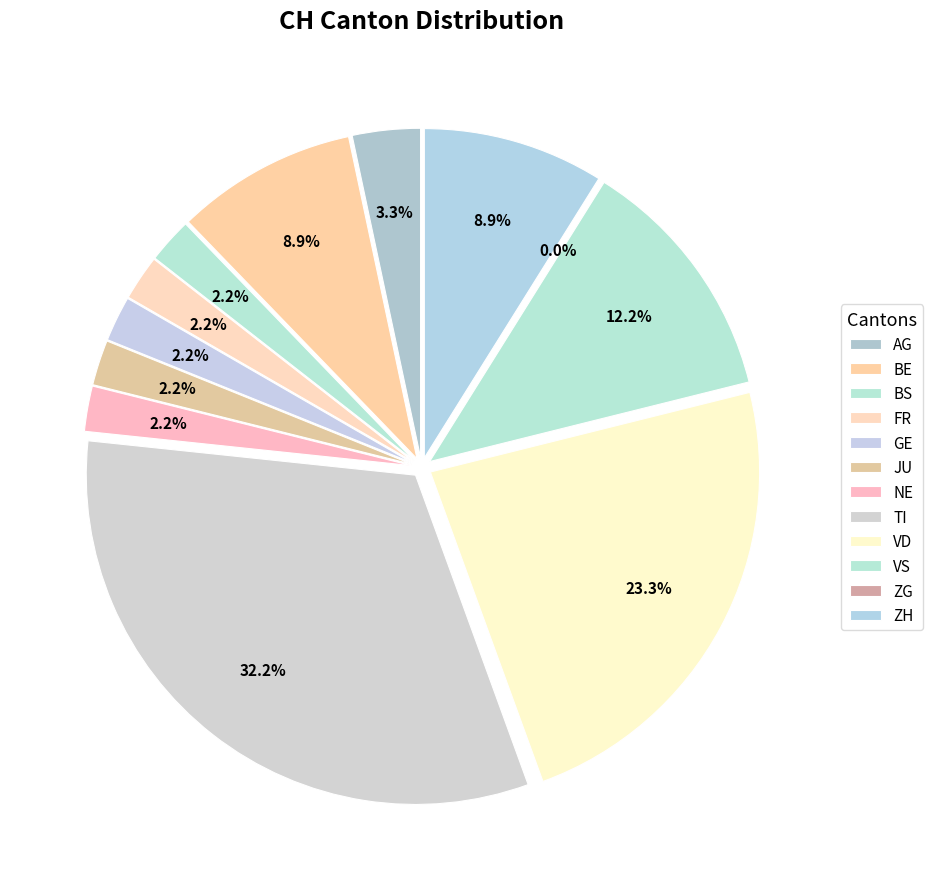

What is the total percentage of JU and BE?

11.1%